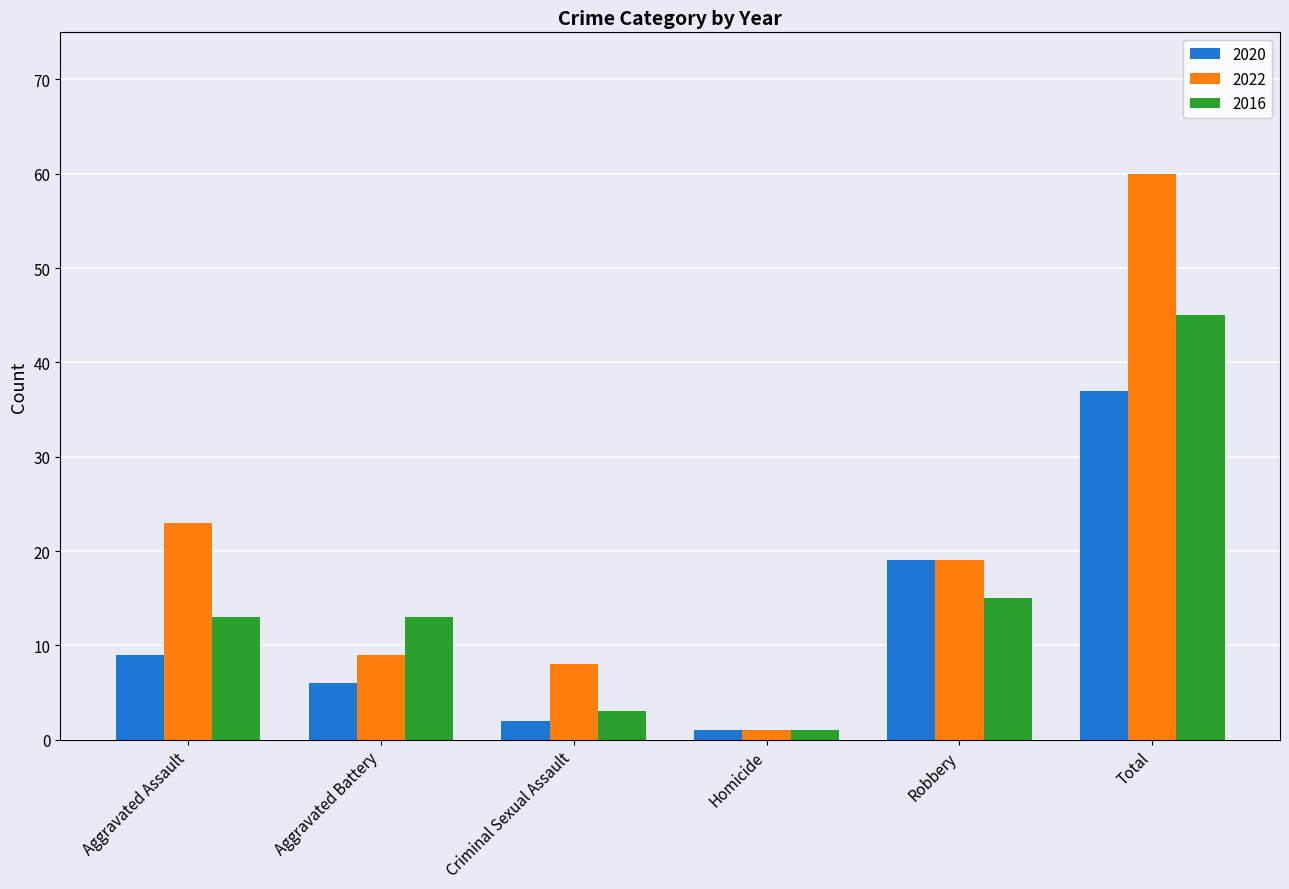

Rank the series by their average value, from lowest to highest.

2020, 2016, 2022